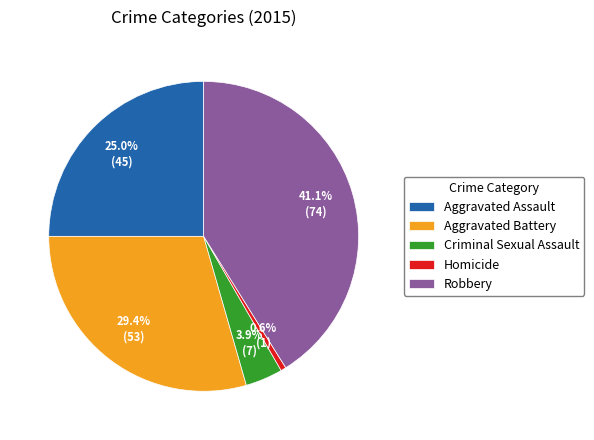

Between Aggravated Battery and Homicide, which is larger?

Aggravated Battery